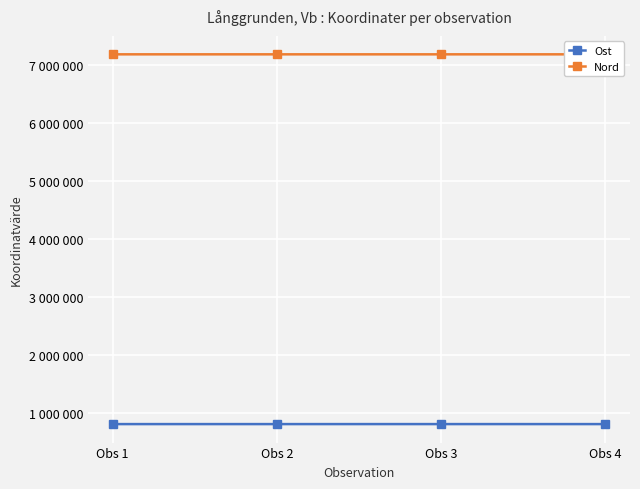

What is the maximum value shown in the chart?

7178560